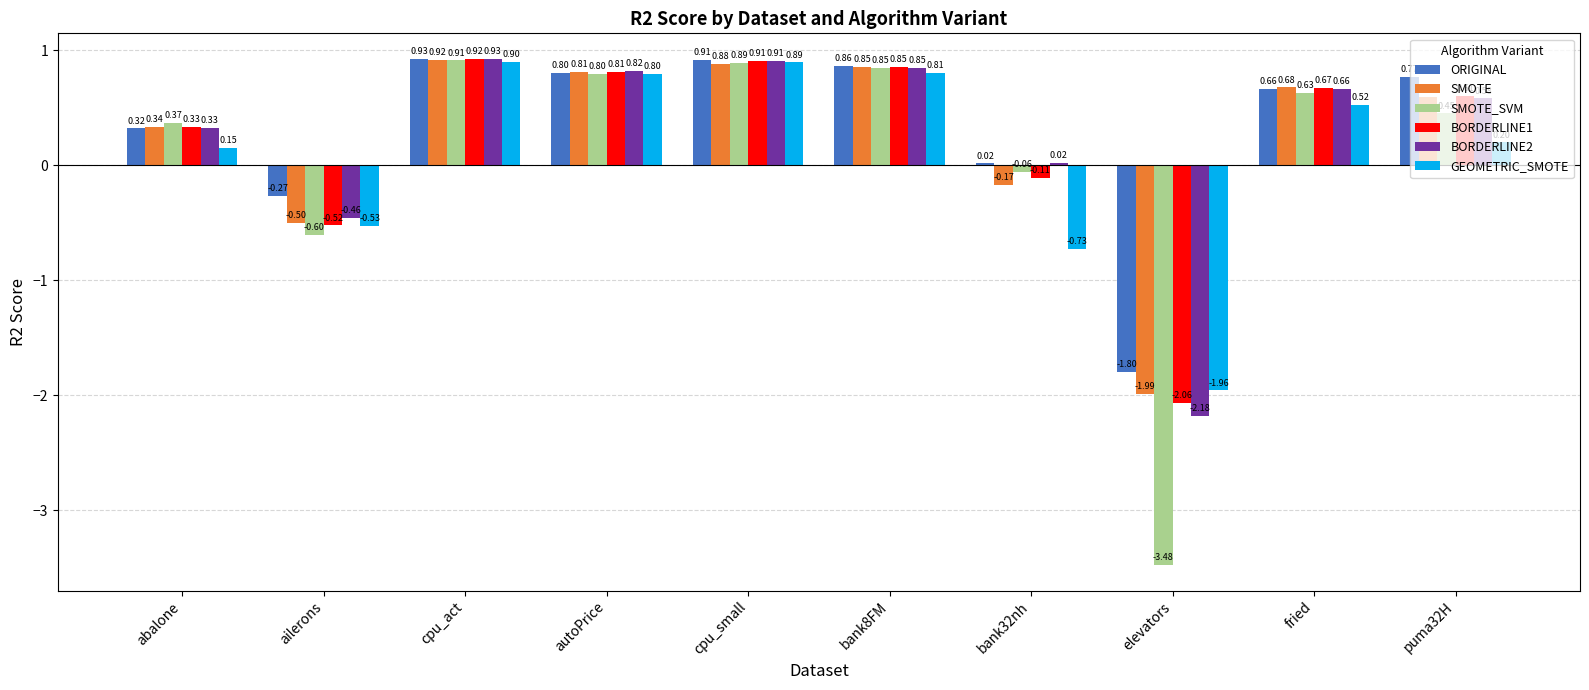

The SMOTE_SVM series shows 0.8 at bank8FM. True or false?

True